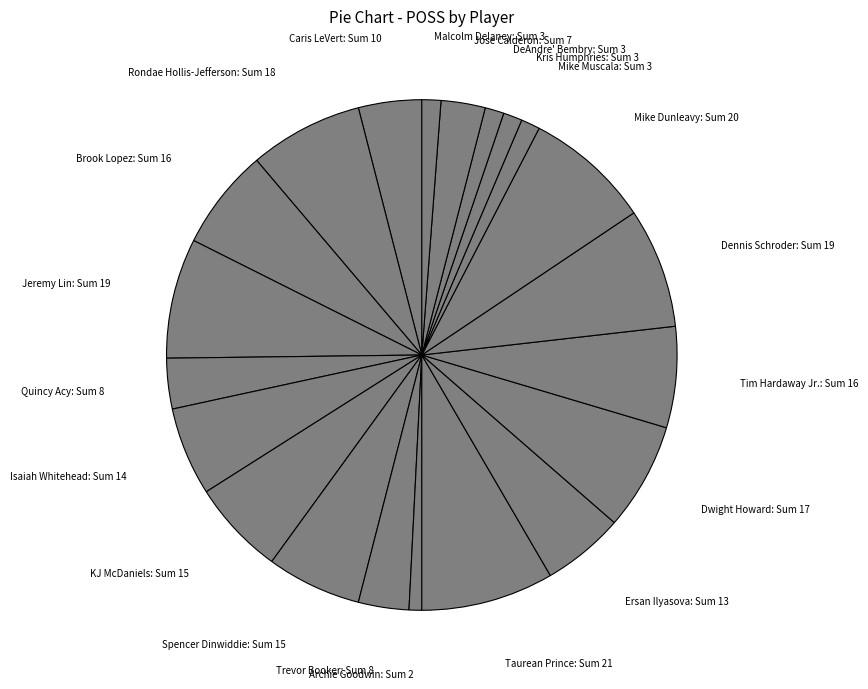

Combined, do Taurean Prince: Sum 21 and KJ McDaniels: Sum 15 account for over 50%?

No